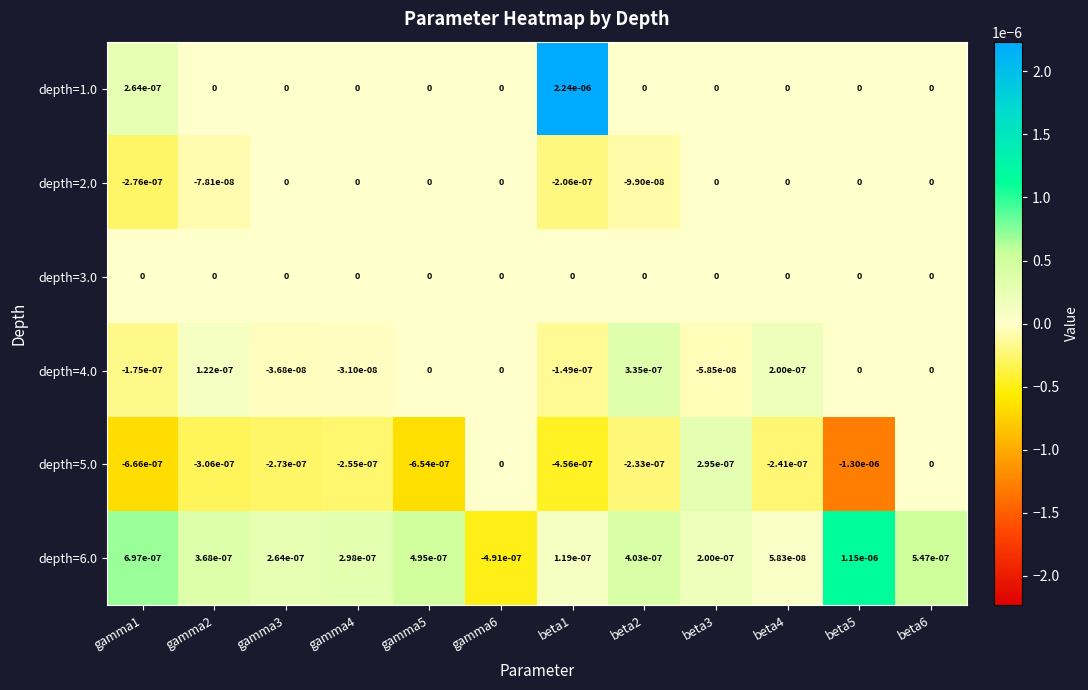

Rank the series at beta1 from highest to lowest value.

depth=1.0, depth=6.0, depth=3.0, depth=4.0, depth=2.0, depth=5.0